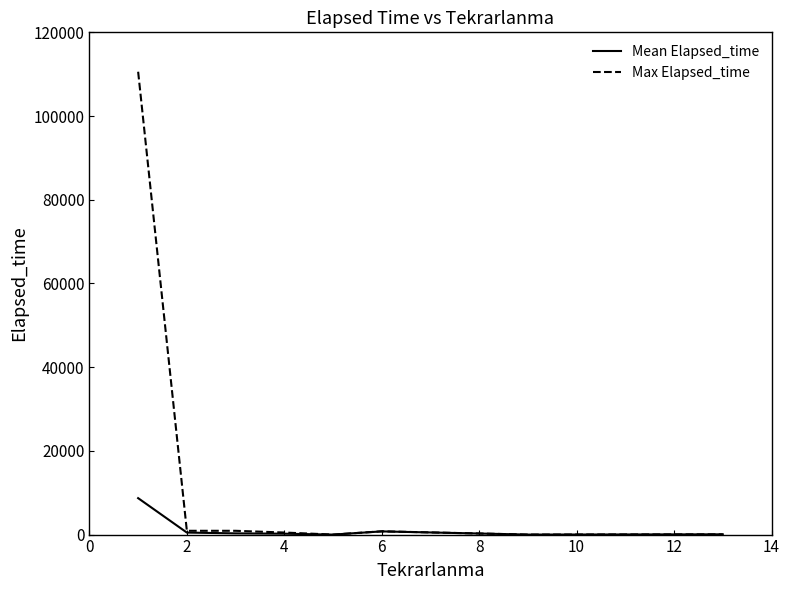

Which series has the largest total across all categories?

Max Elapsed_time